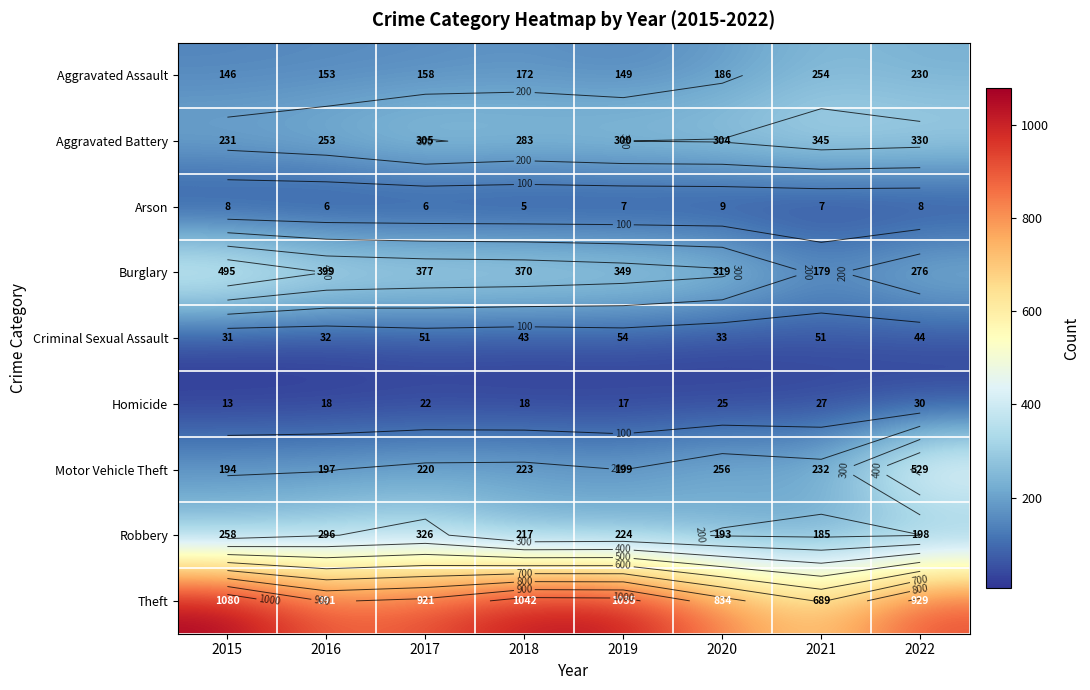

Which category has the lowest value in the Burglary series?

2021